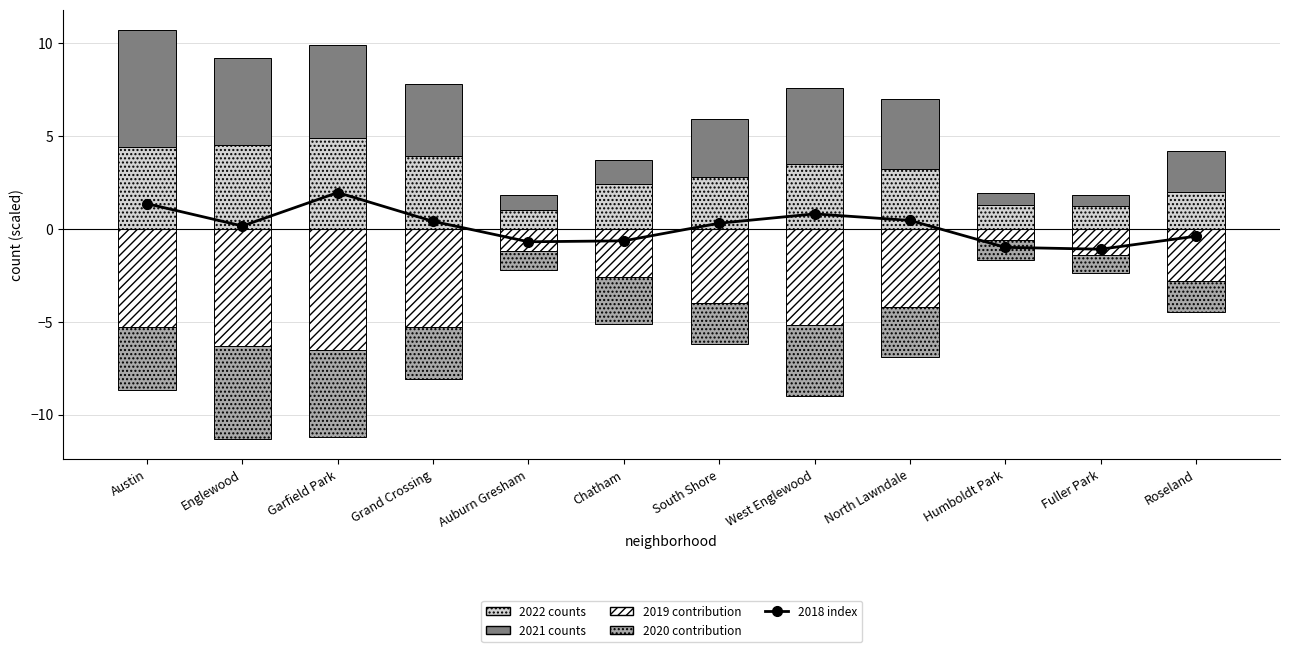

What position from the left is Fuller Park?

11